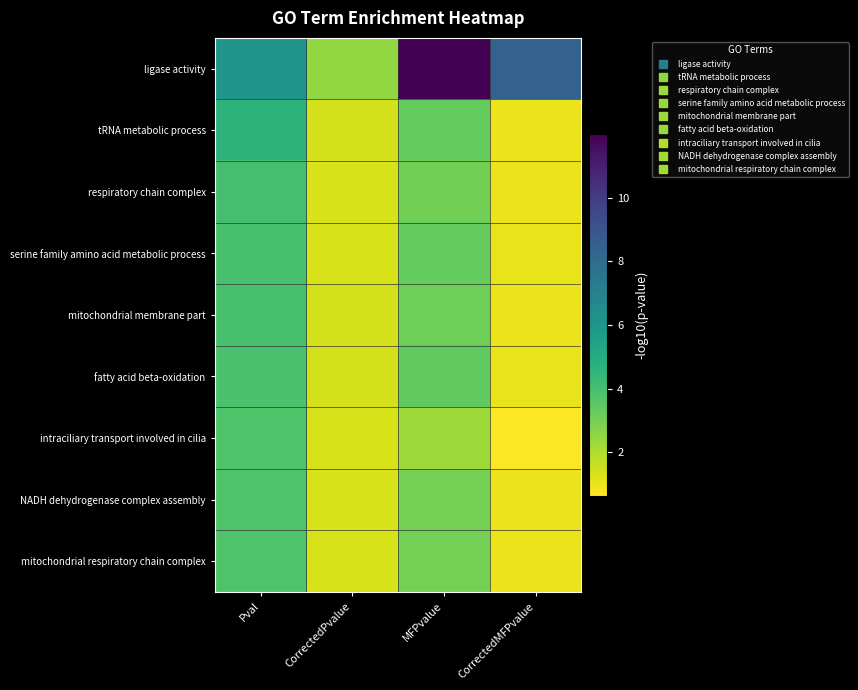

Between Pval and MFPvalue, which series saw the biggest shift?

ligase activity